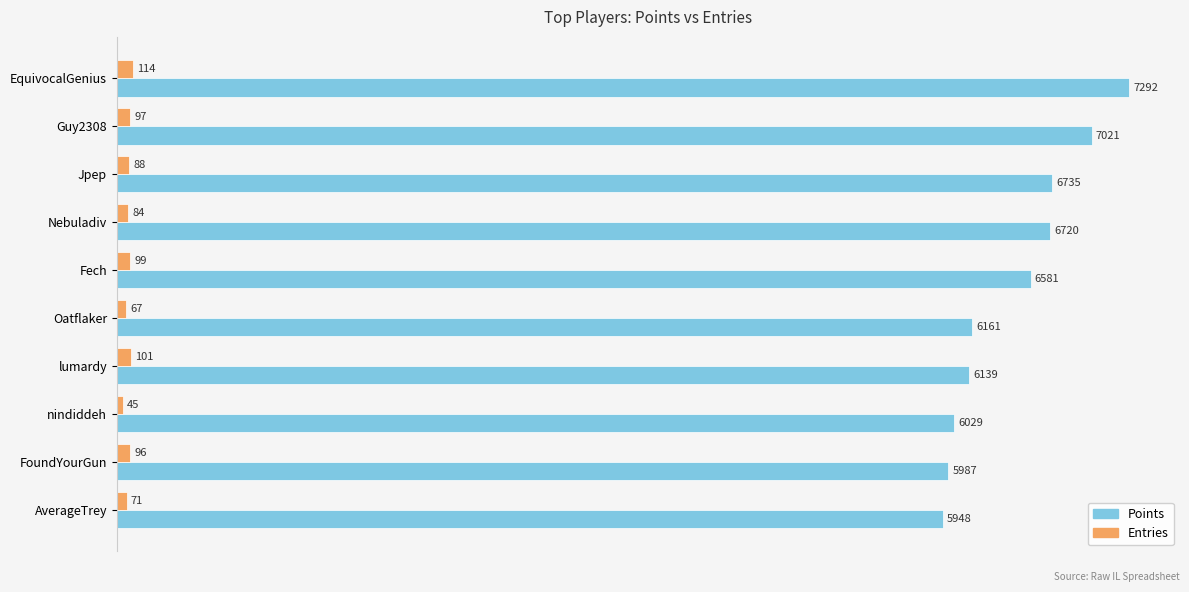

What is the lowest value of the Points series?

5948